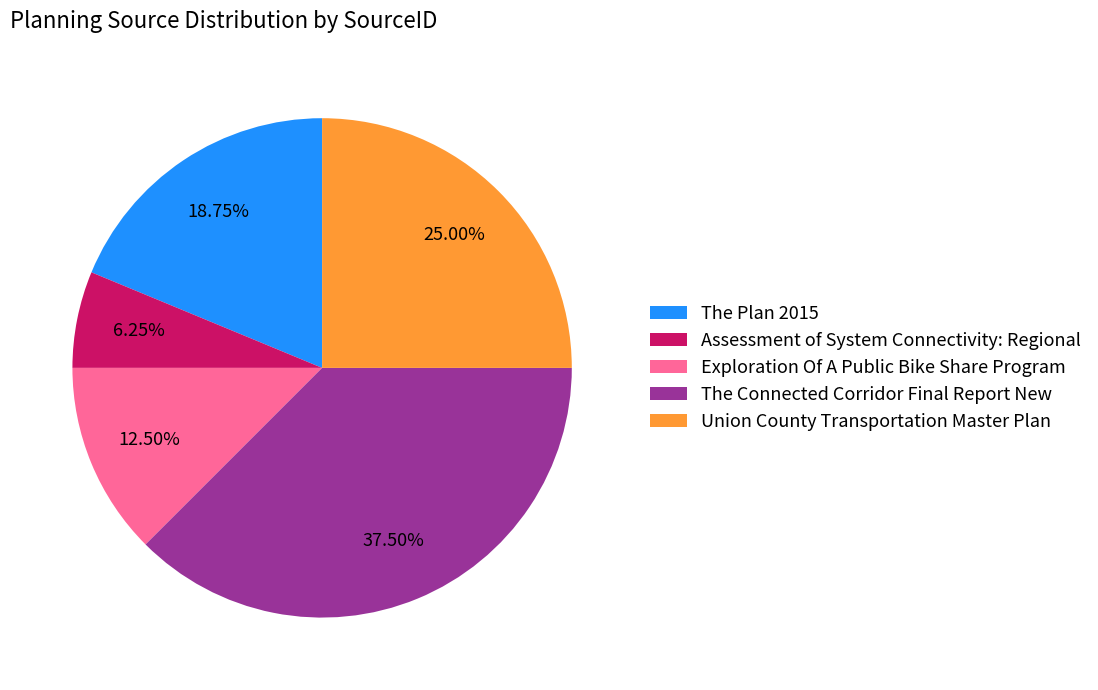

What is the smallest slice in the pie chart?

Assessment of System Connectivity: Regional